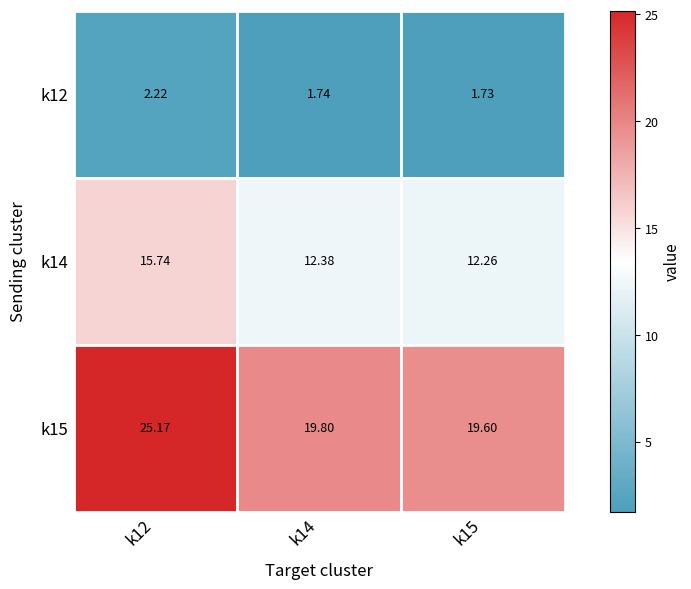

What is the difference between the maximum and second lowest values in the k12 series?

0.5